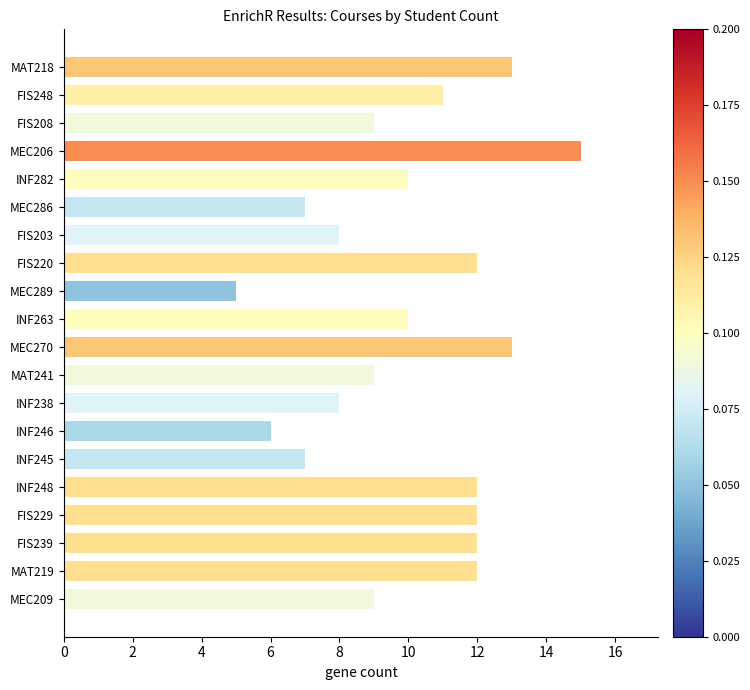

Are the bars horizontal?

Yes